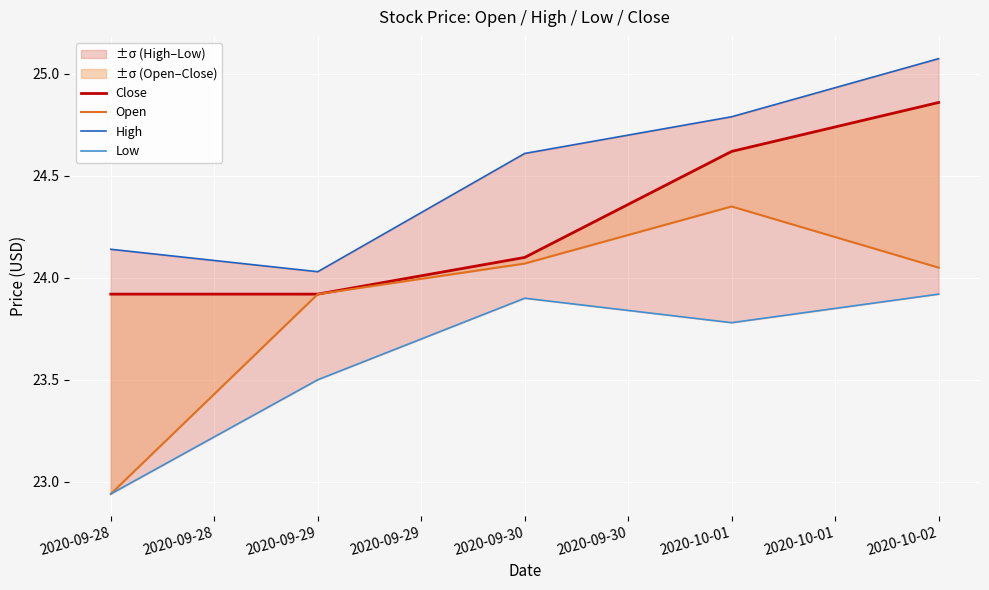

What is the difference between the highest and lowest values at 2020-09-28?

1.2